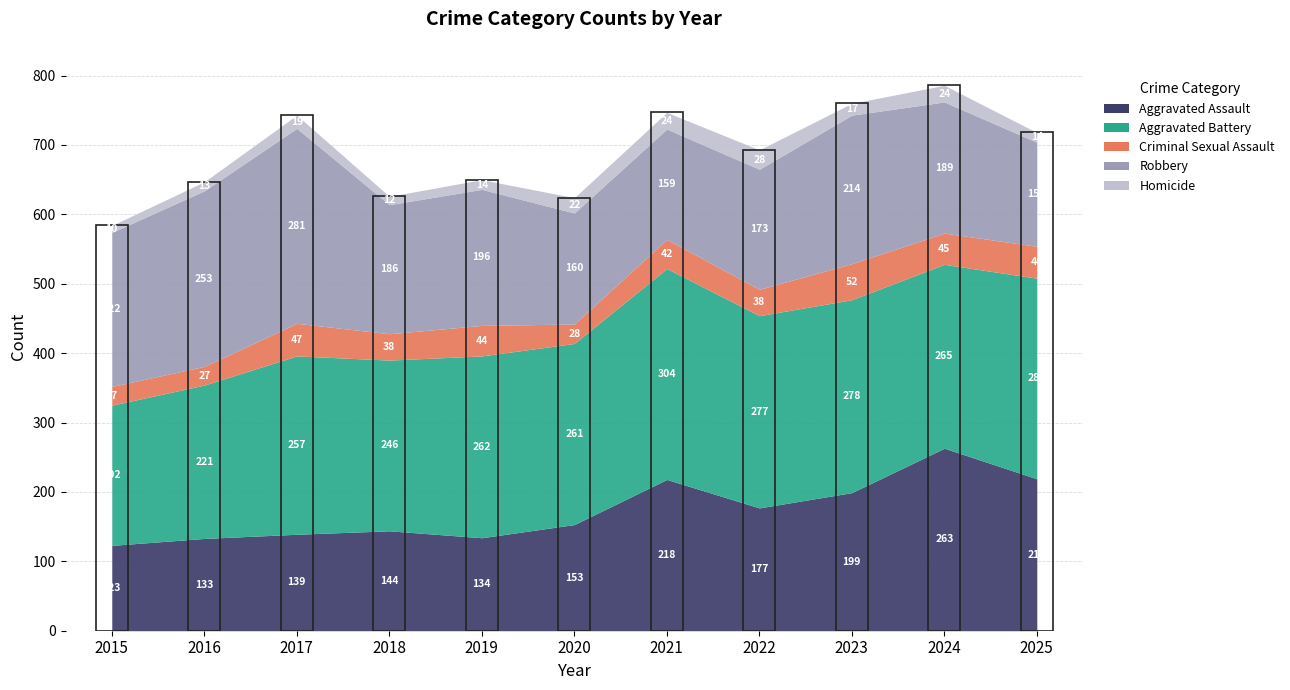

Reading left to right, list all the values displayed in this chart.

Aggravated Assault: 123	133	139	144	134	153	218	177	199	263	219
Aggravated Battery: 202	221	257	246	262	261	304	277	278	265	289
Criminal Sexual Assault: 27	27	47	38	44	28	42	38	52	45	46
Robbery: 222	253	281	186	196	160	159	173	214	189	150
Homicide: 10	13	19	12	14	22	24	28	17	24	14